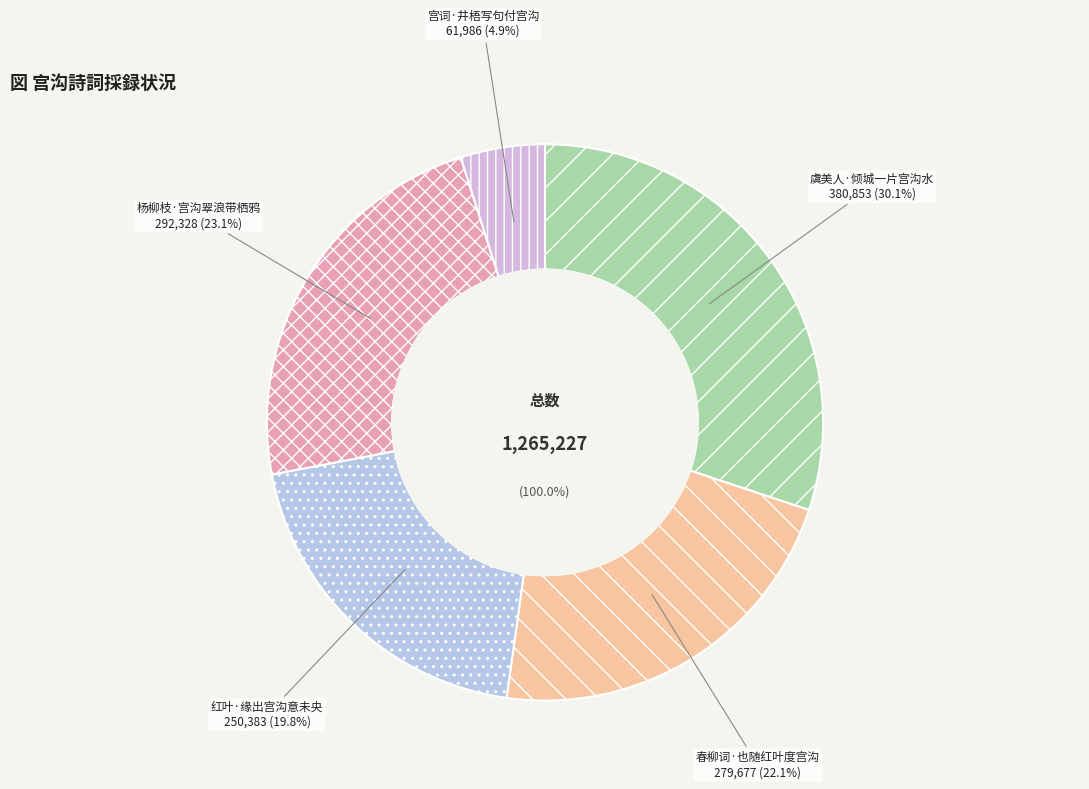

To the nearest percent, what is the combined percentage of 春柳词·也随红叶度宫沟 and 虞美人·倾城一片宫沟水?

52%